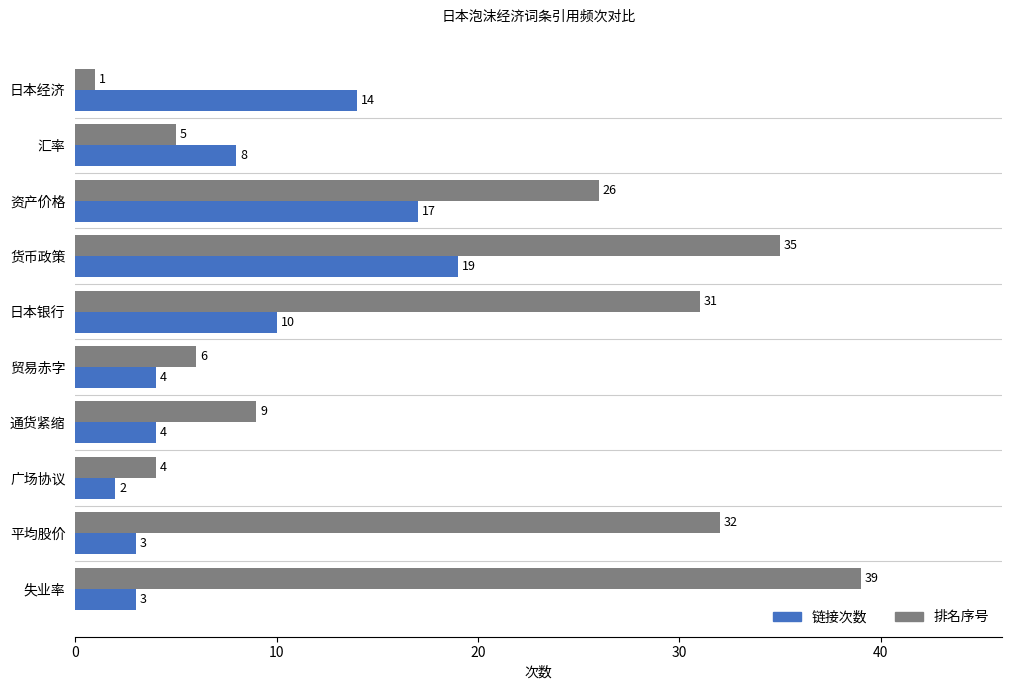

What is the difference between the highest and lowest values at 资产价格?

9